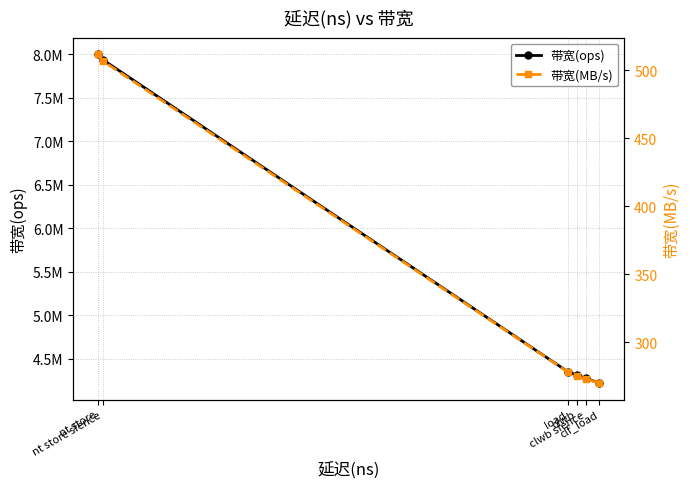

What is the maximum value for 带宽(MB/s)?

512